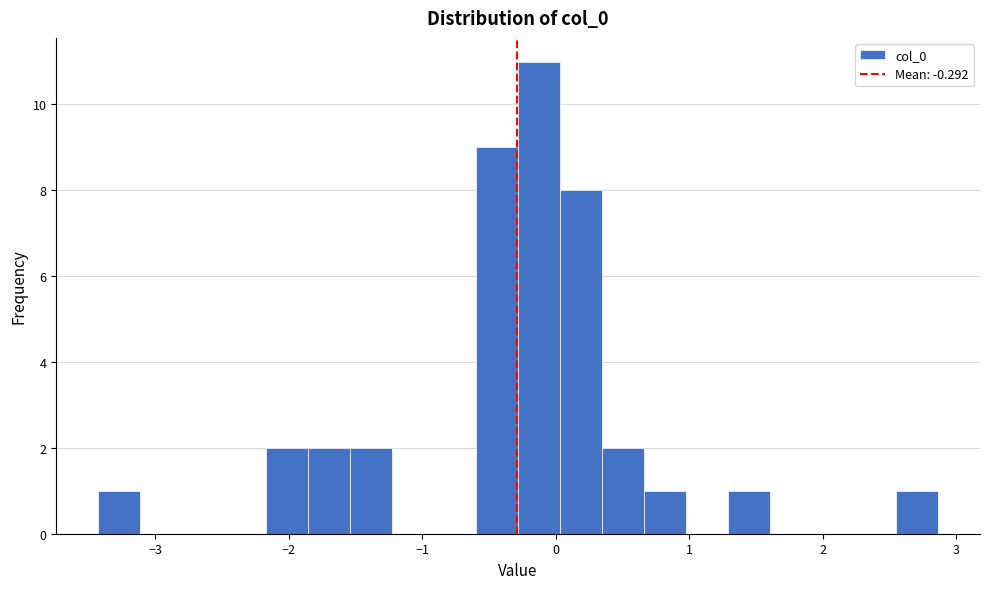

Around what value on the x-axis is the tallest bar? Give the approximate position of its centre, as read against the axis.

-0.1